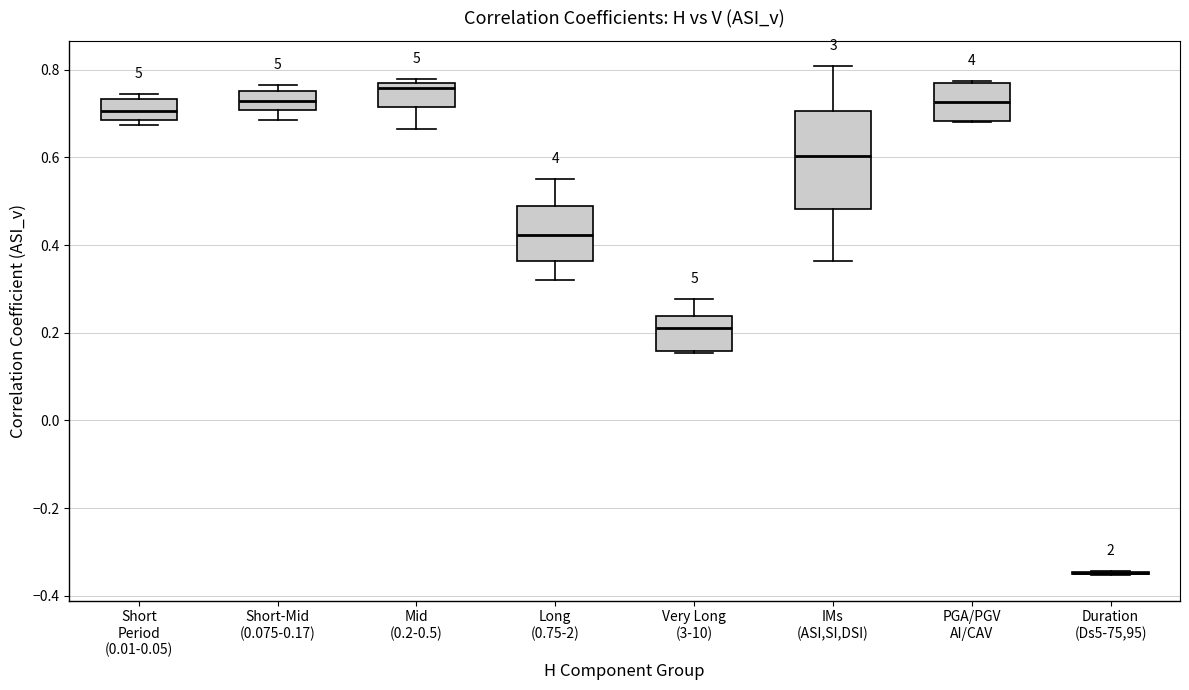

Reading left to right, read every box against the y-axis: the position of its median line, the range the box covers, and the ends of its whiskers. The values are not printed on the chart, so give them approximately, as read against the axis.

Short Period (0.01-0.05): median 0.70, box 0.68 to 0.74, whiskers 0.68 (just below the box's lower edge) to 0.74 (just above the box's upper edge)
Short-Mid (0.075-0.17): median 0.72, box 0.70 to 0.76, whiskers 0.68 to 0.76 (just above the box's upper edge)
Mid (0.2-0.5): median 0.76, box 0.72 to 0.78, whiskers 0.66 to 0.78 (just above the box's upper edge)
Long (0.75-2): median 0.42, box 0.36 to 0.48, whiskers 0.32 to 0.54
Very Long (3-10): median 0.20, box 0.16 to 0.24, whiskers 0.16 to 0.28
IMs (ASI,SI,DSI): median 0.60, box 0.48 to 0.70, whiskers 0.36 to 0.80
PGA/PGV AI/CAV: median 0.72, box 0.68 to 0.78, whiskers 0.68 to 0.78
Duration (Ds5-75,95): box collapsed to a line at -0.34, whiskers -0.36 to -0.34